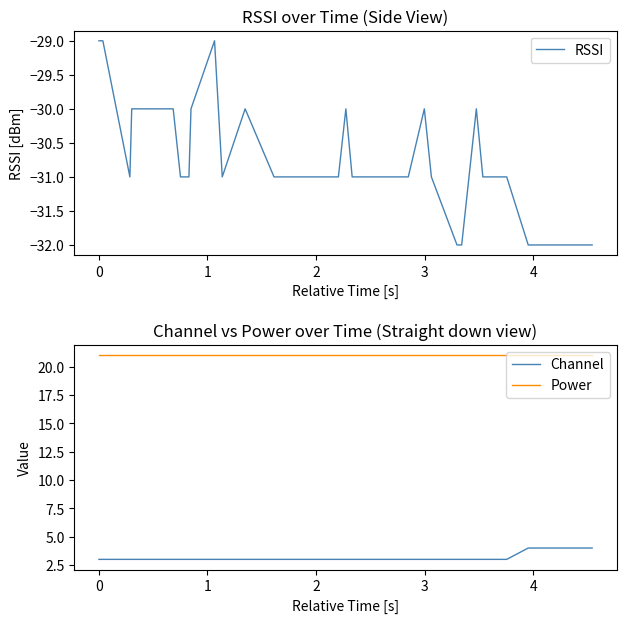

True or false: Channel and Power intersect in this chart.

False